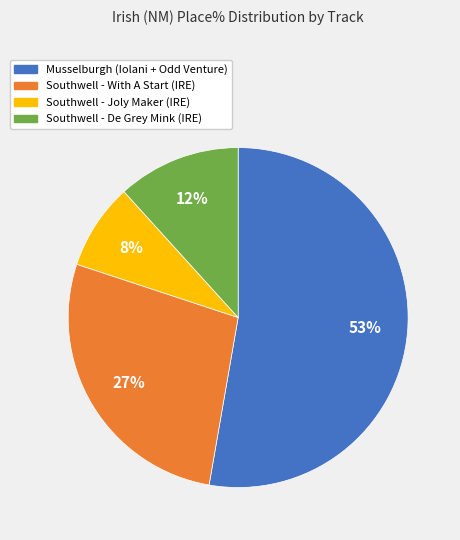

To the nearest percent, what is the average slice percentage?

25%